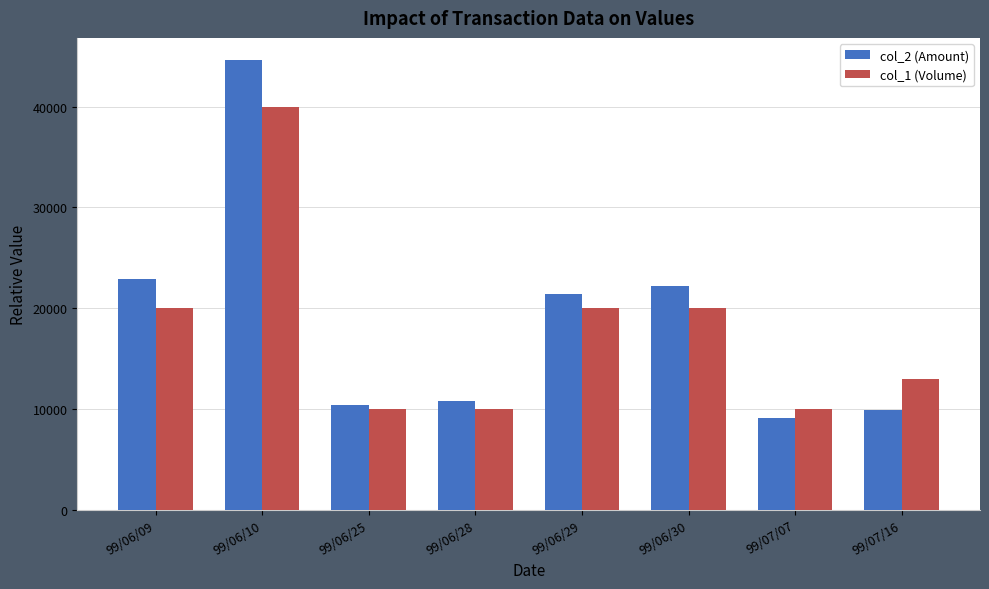

At which category is the sum across all series the highest?

99/06/10